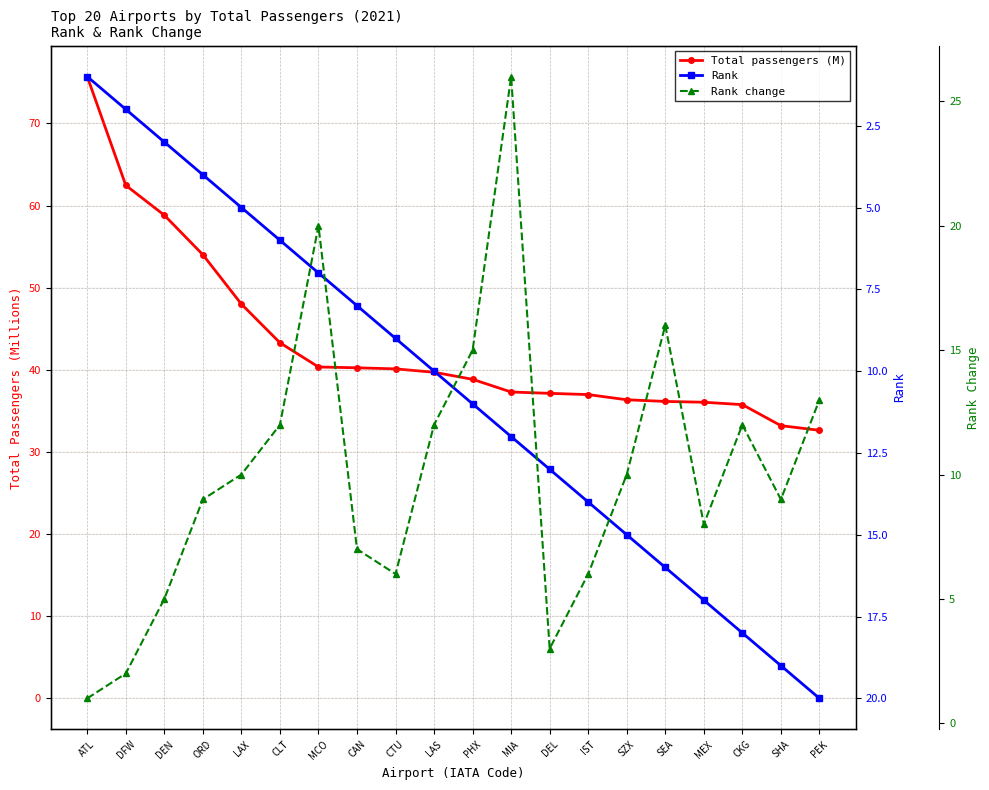

At which label is Rank change closest to 13?

PEK